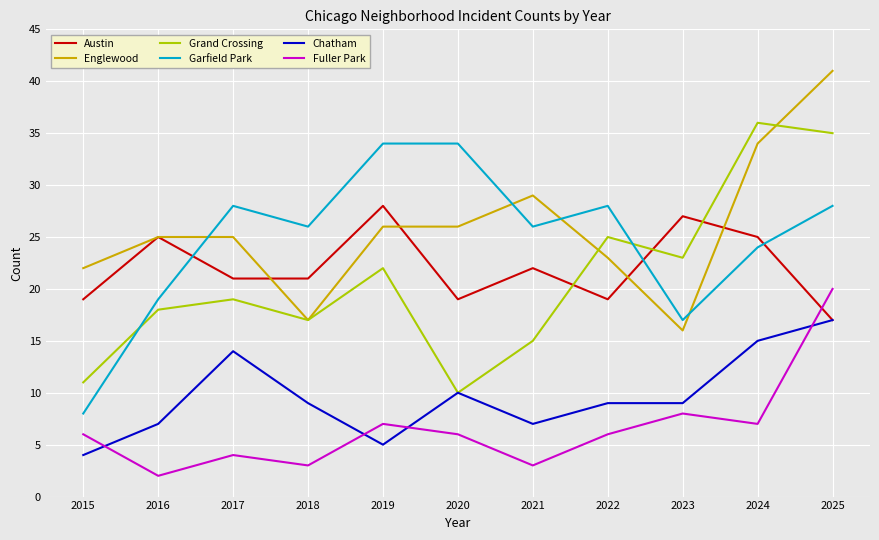

True or false: Austin has a value of 19 at 2020.

True